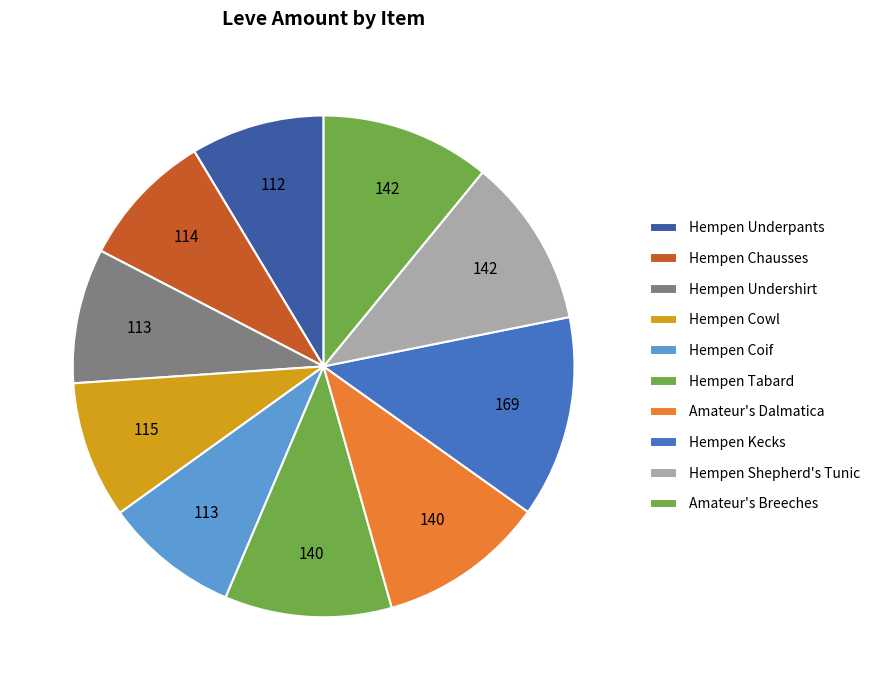

Count the number of slices in the pie.

10